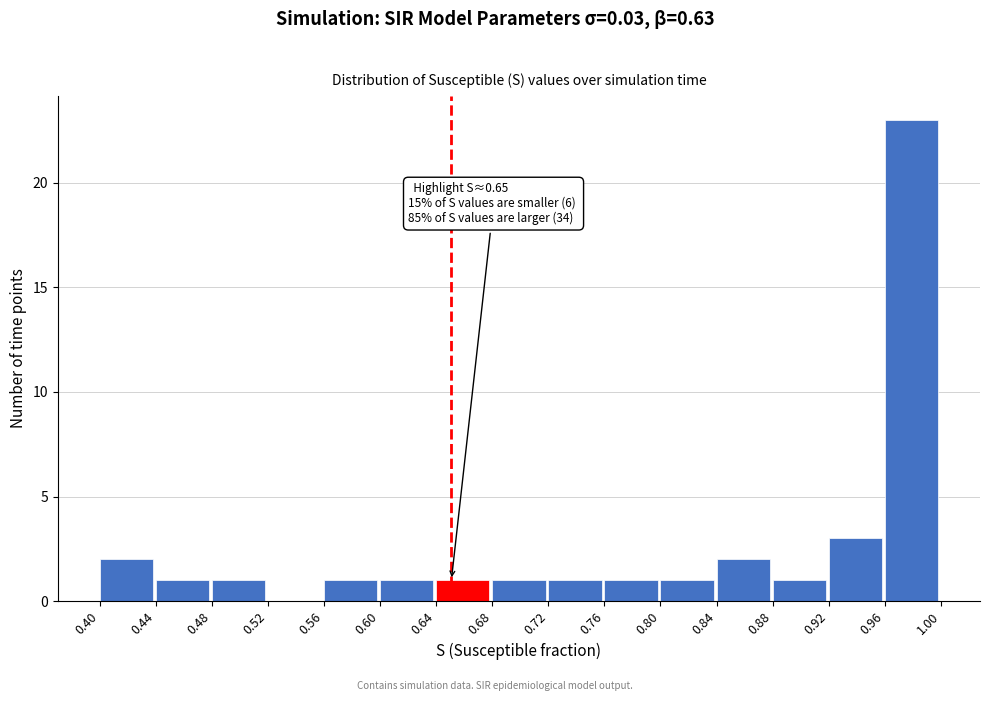

Over which range of the x-axis is the bar tallest?

0.96 to 1.00